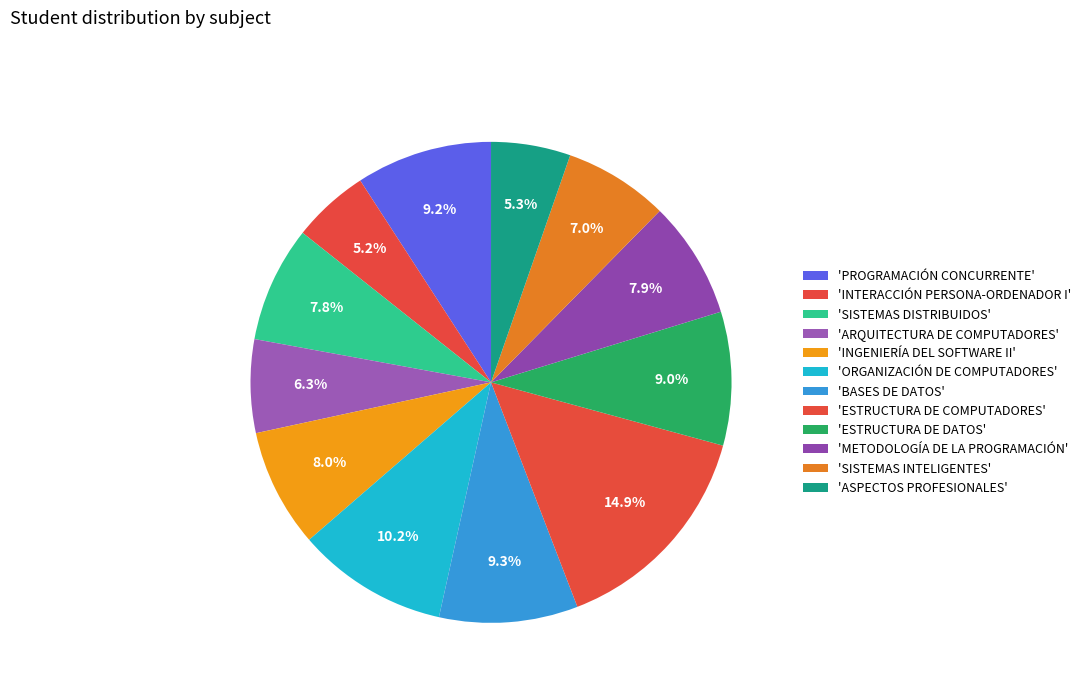

Count the number of slices in the pie.

12